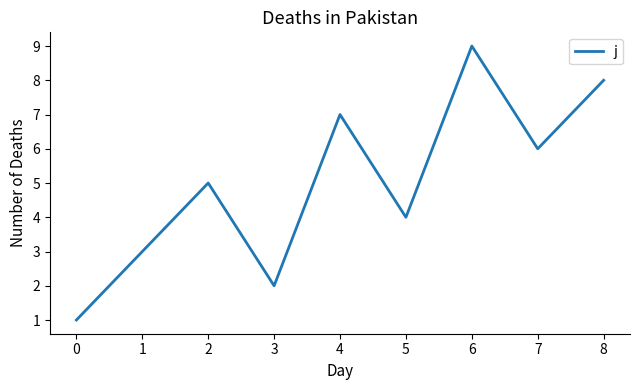

Rank the categories by value from lowest to highest.

0, 3, 1, 5, 2, 7, 4, 8, 6